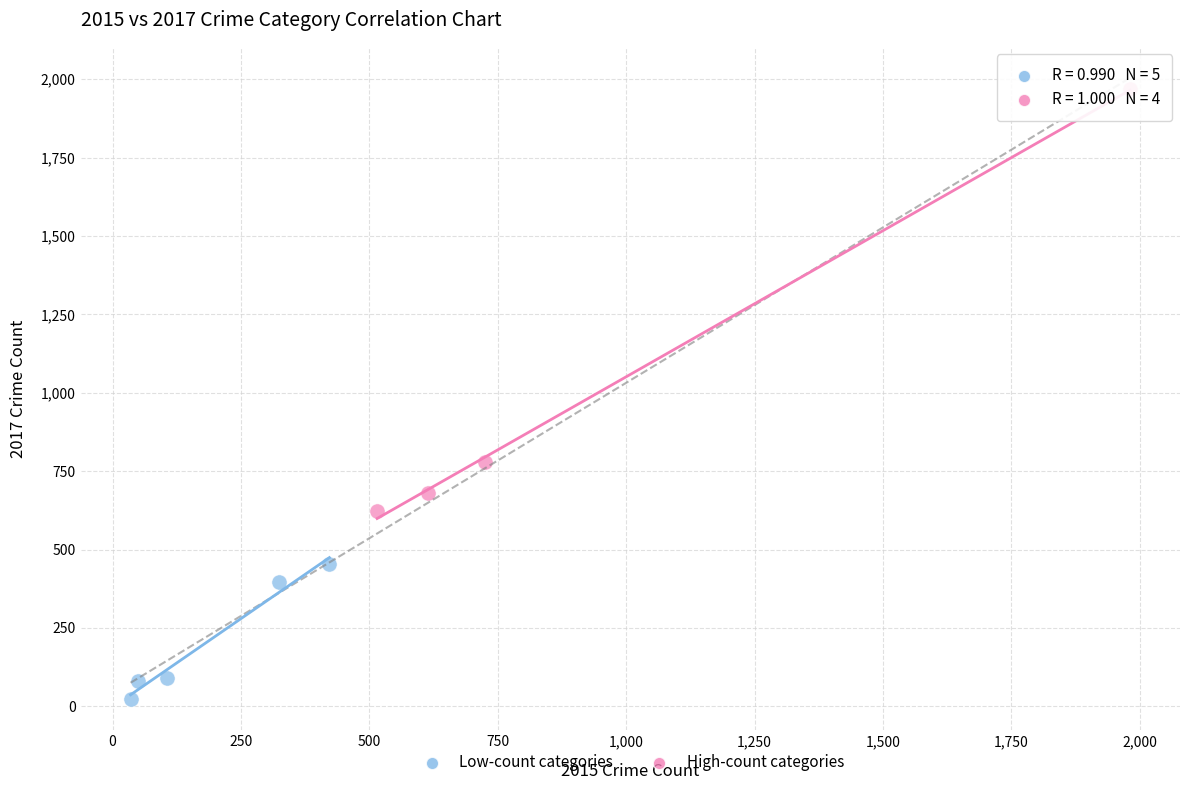

Which series contains the highest Y value?

High-count categories